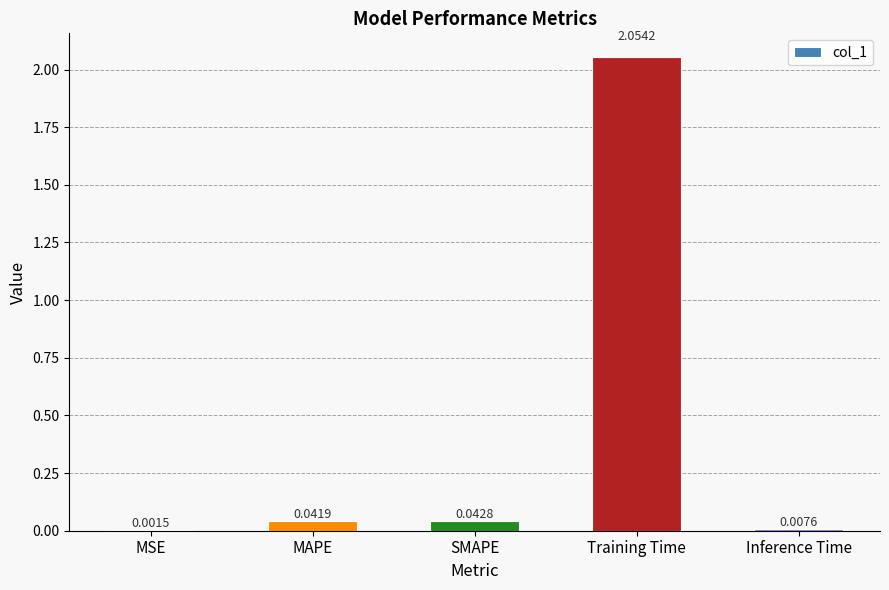

What is the change in value from MSE to Training Time?

+2.1